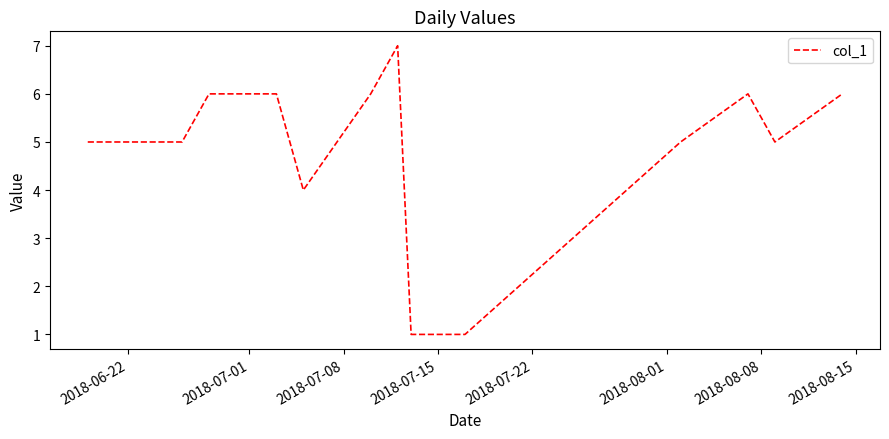

What is the difference between the maximum and minimum values?

6